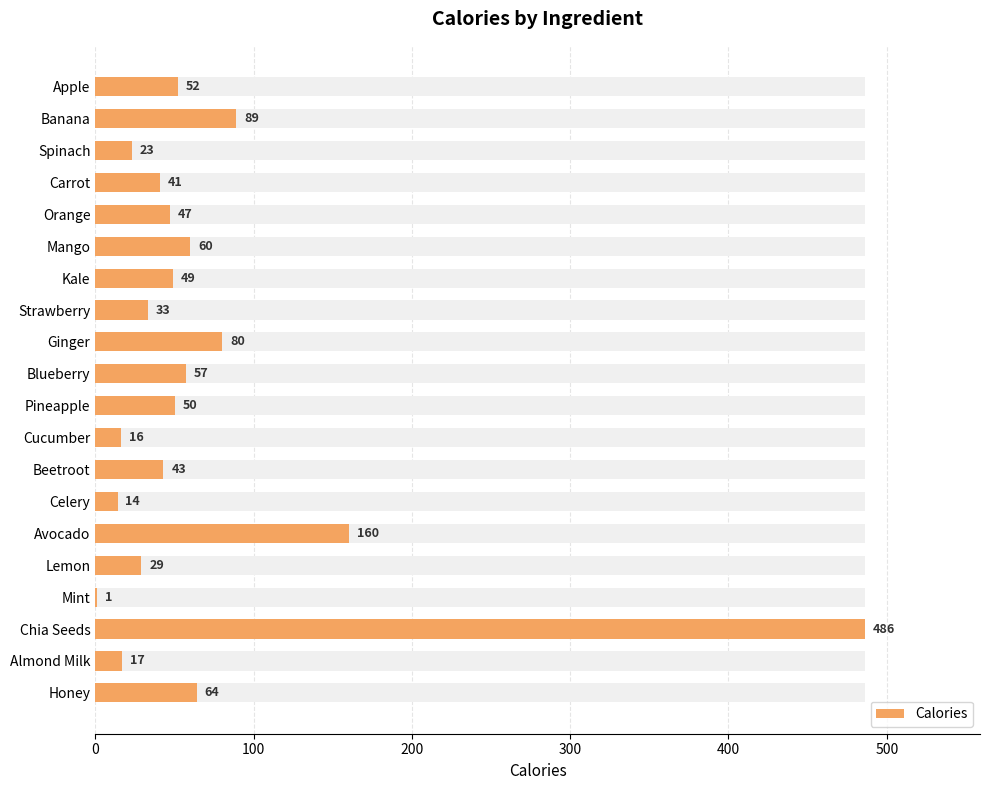

Does the chart contain stacked bars?

No